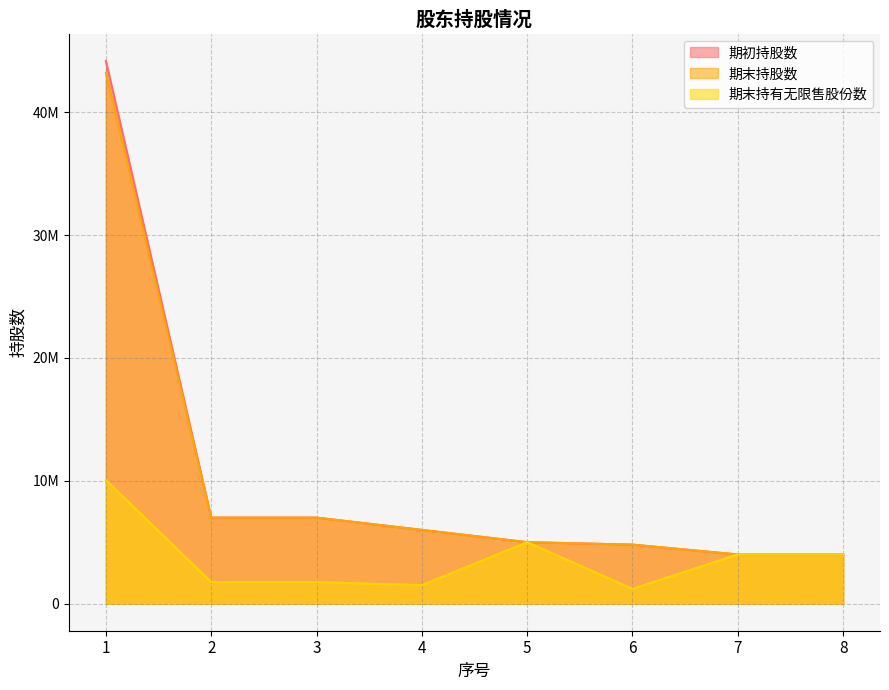

What is the difference between the 期末持股数 values at 1 and 8?

39203000